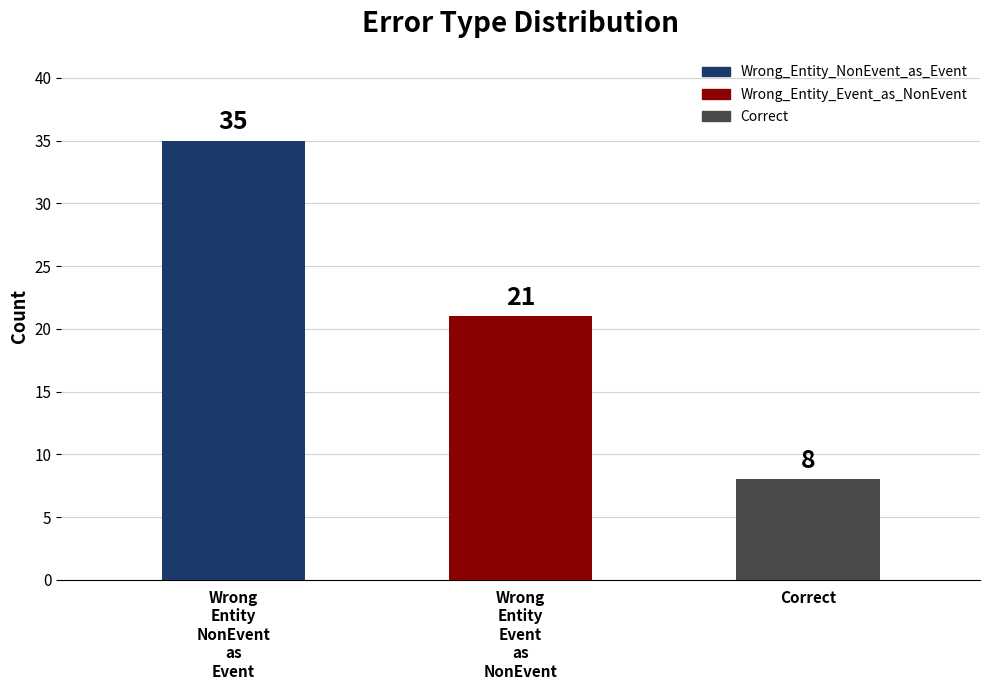

How many values are between 8 and 35?

3